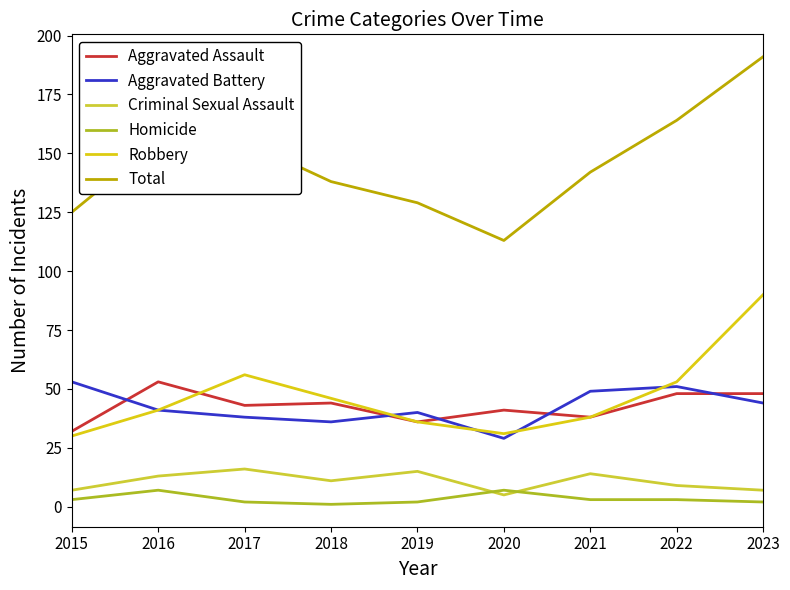

What is the difference between the Criminal Sexual Assault values at 2022 and 2021?

5